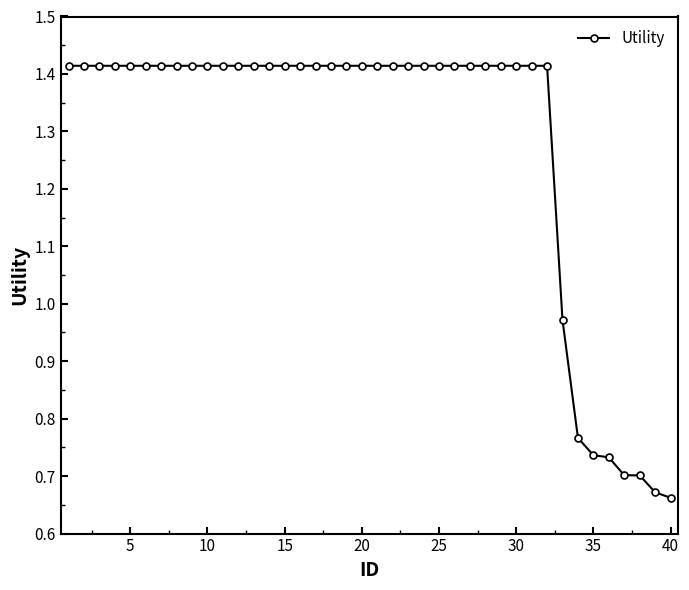

What is the sum of all values?

51.2